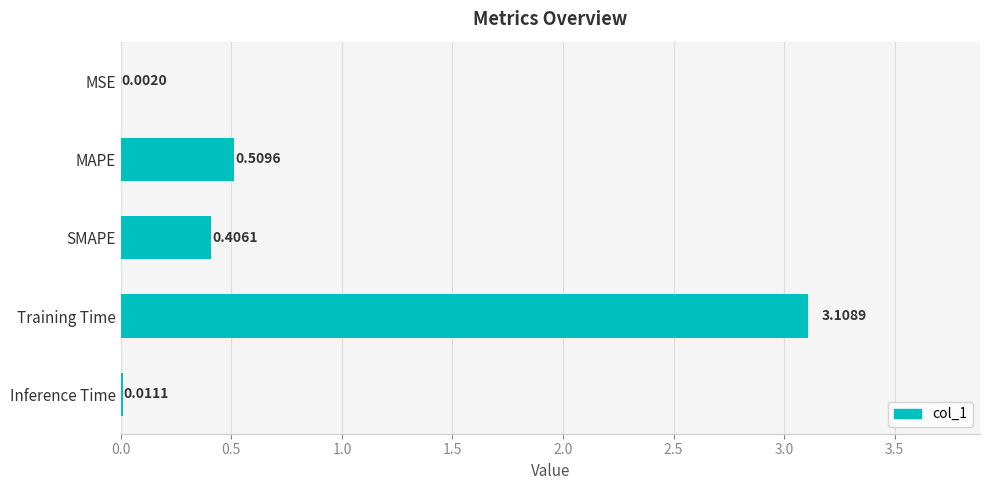

How many data points does each series have?

5